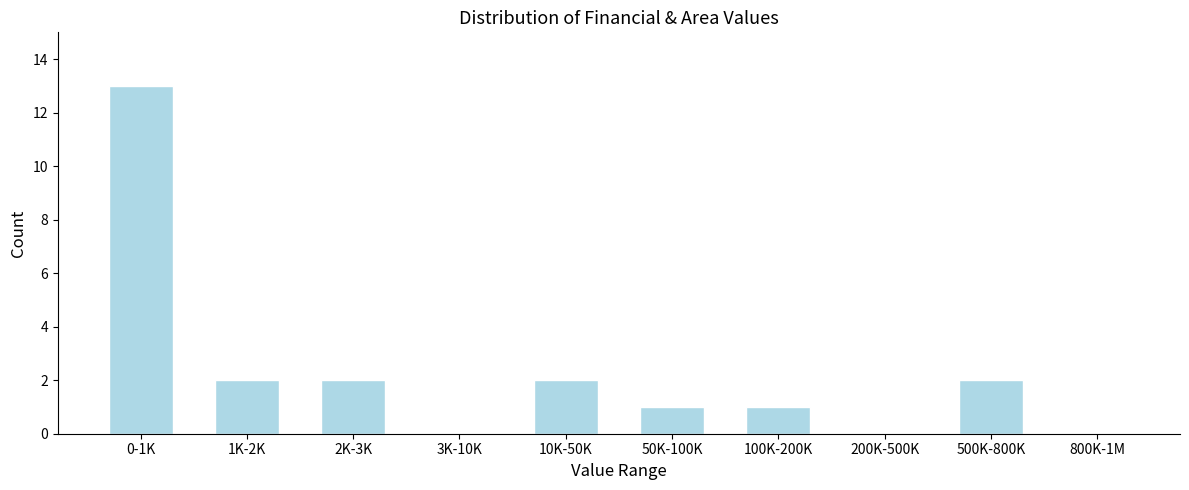

Reading left to right, transcribe all the data shown in this chart.

0-1K=13	1K-2K=2	2K-3K=2	3K-10K=0	10K-50K=2	50K-100K=1	100K-200K=1	200K-500K=0	500K-800K=2	800K-1M=0